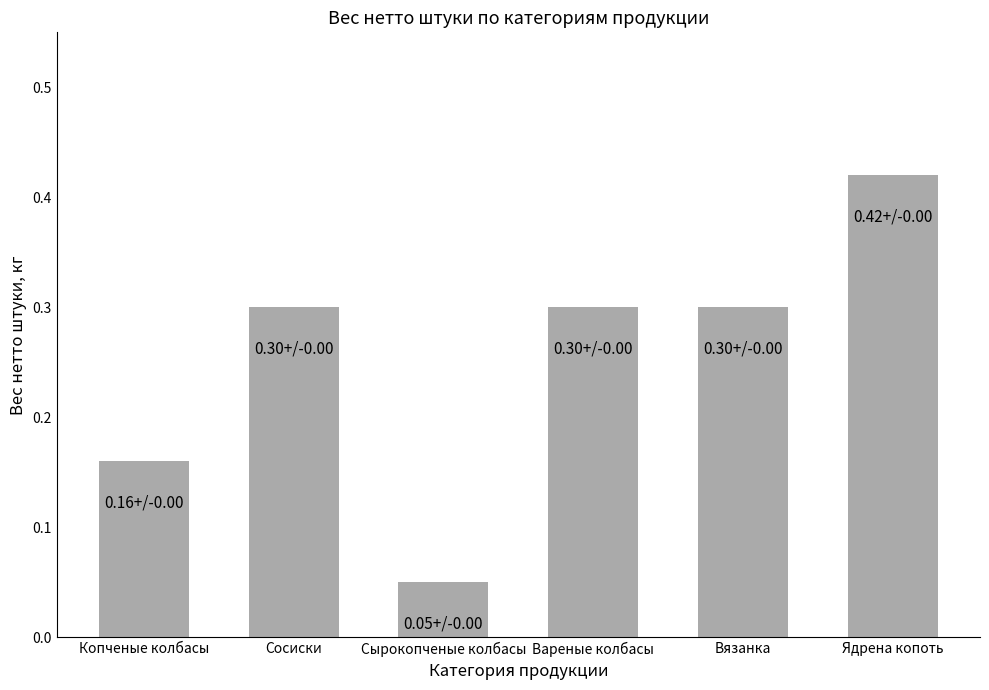

The value at Сырокопченые колбасы is 0.0. True or false?

False